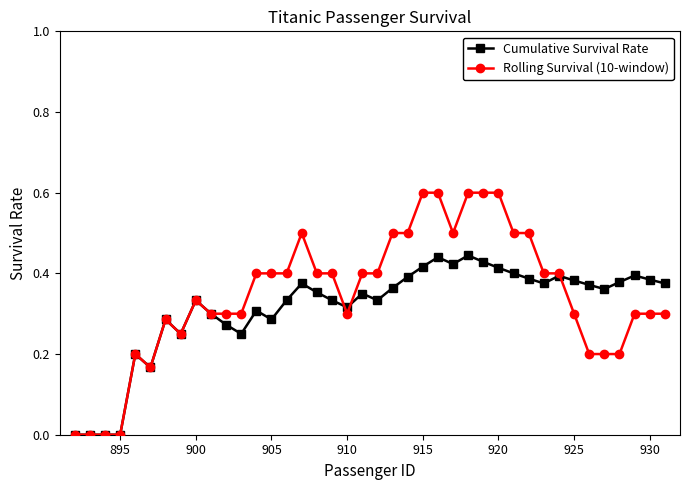

True or false: Rolling Survival (10-window) has more than 0 interior local peaks.

True